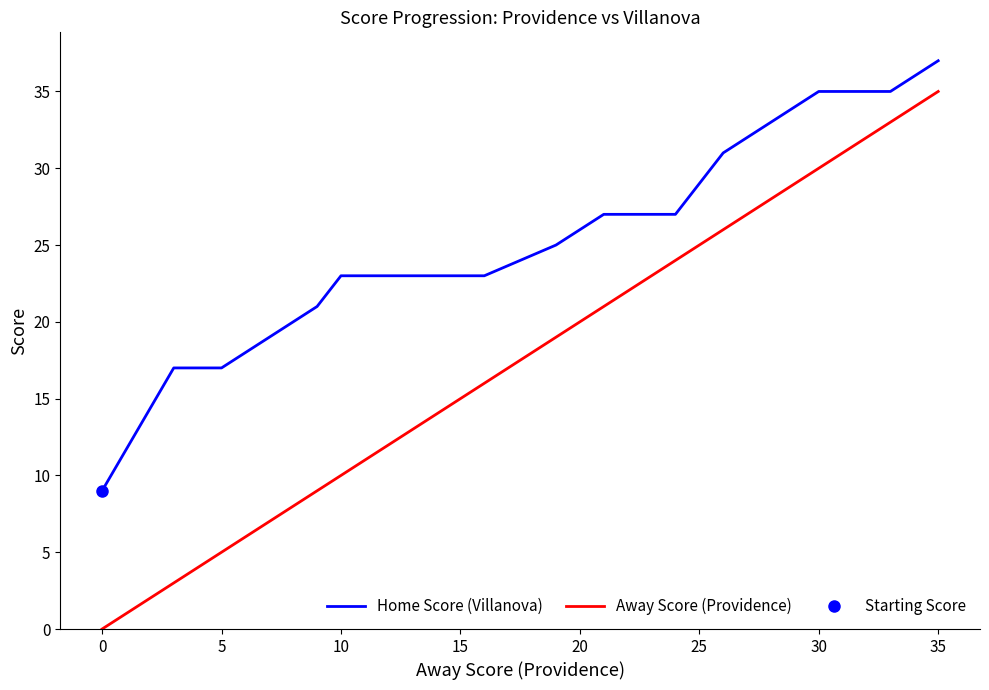

True or false: Away Score (Providence) has more than 2 points higher than both neighbors.

False